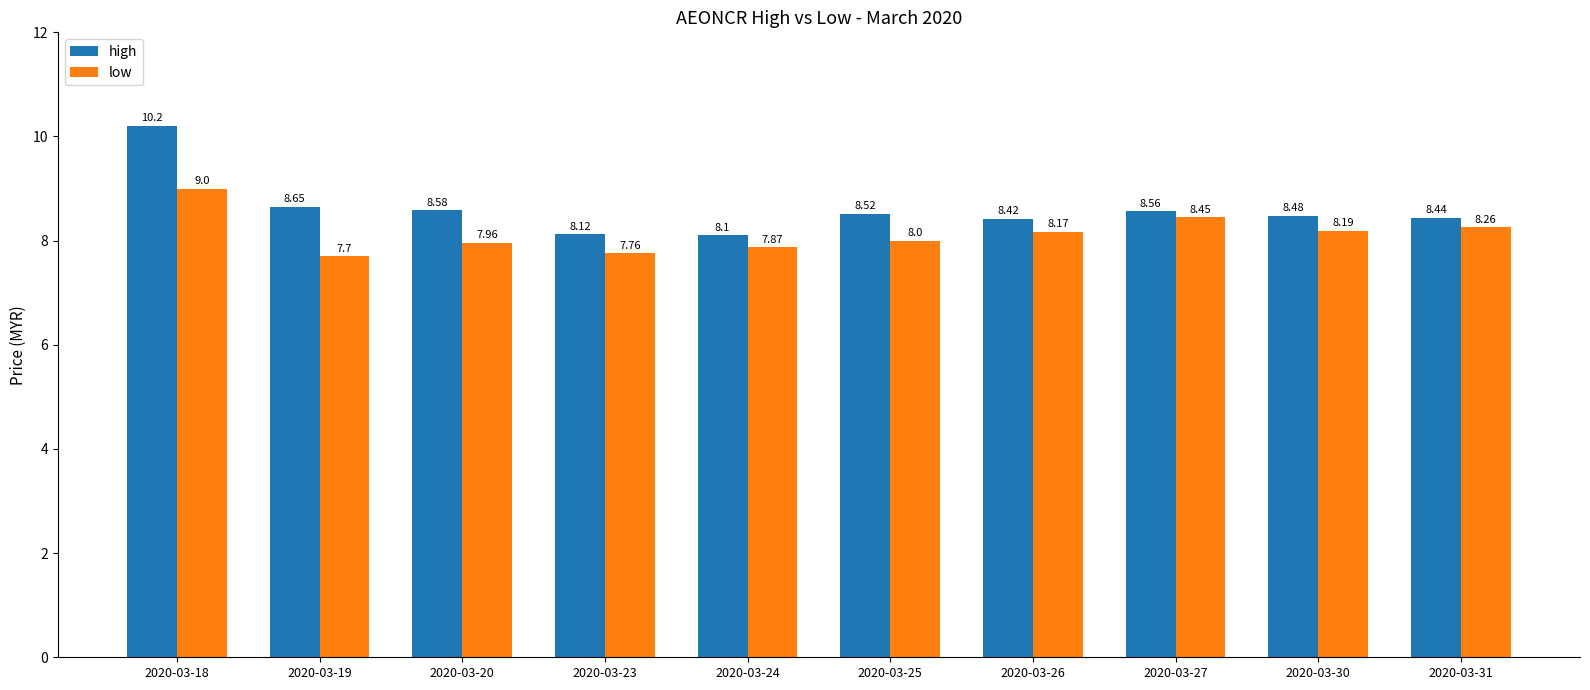

Is the value of high at 2020-03-26 greater than the value of low at 2020-03-20?

Yes